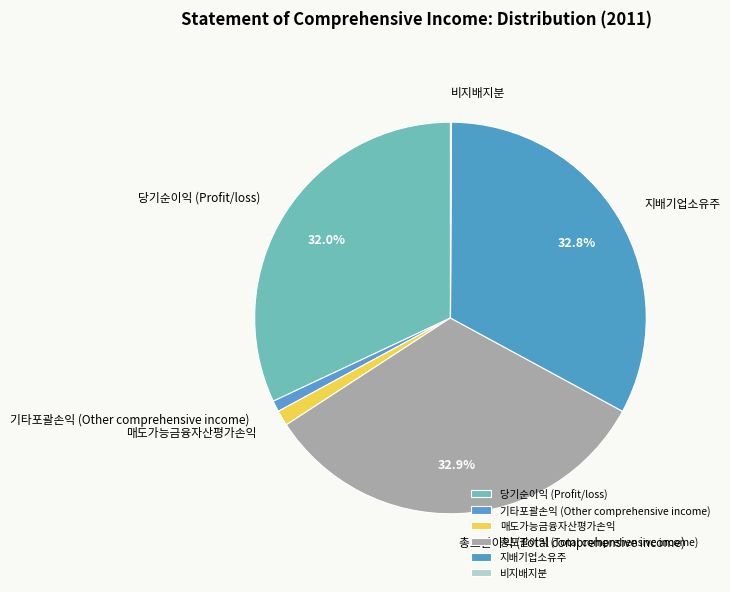

Does any single category account for the majority?

No